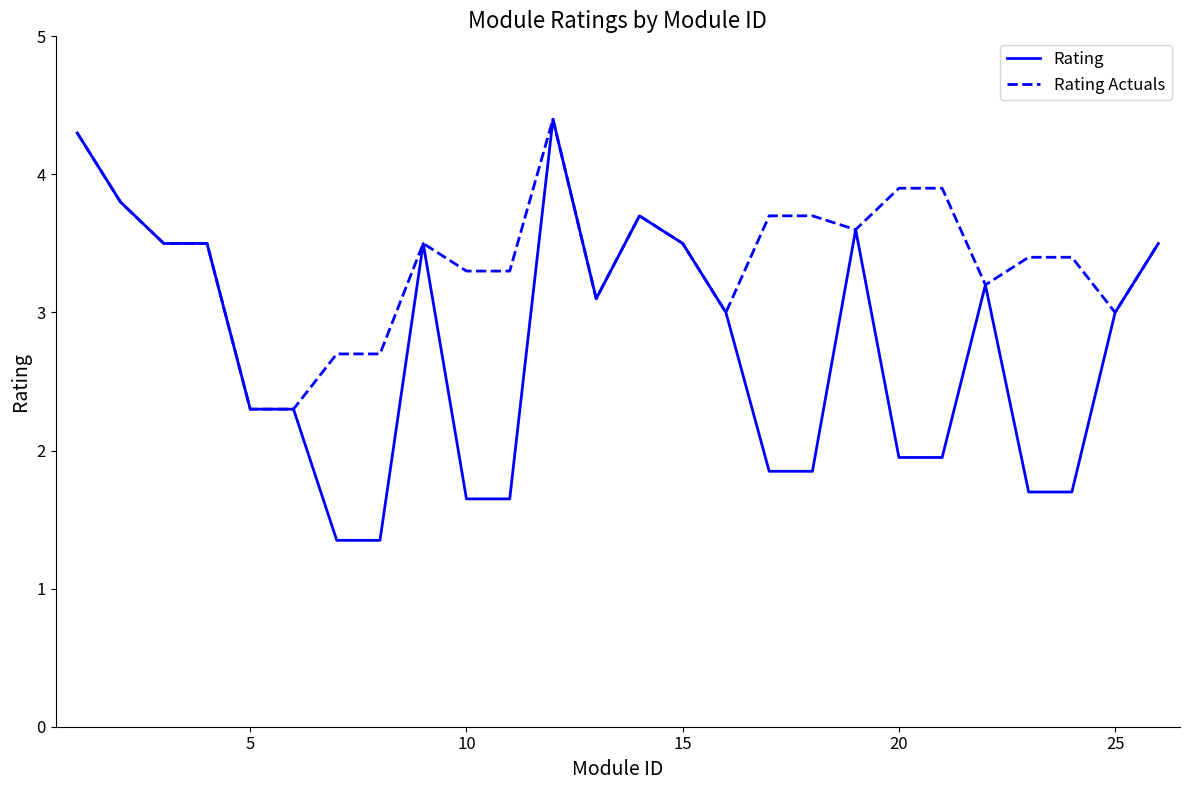

Which series has the largest range (max minus min)?

Rating